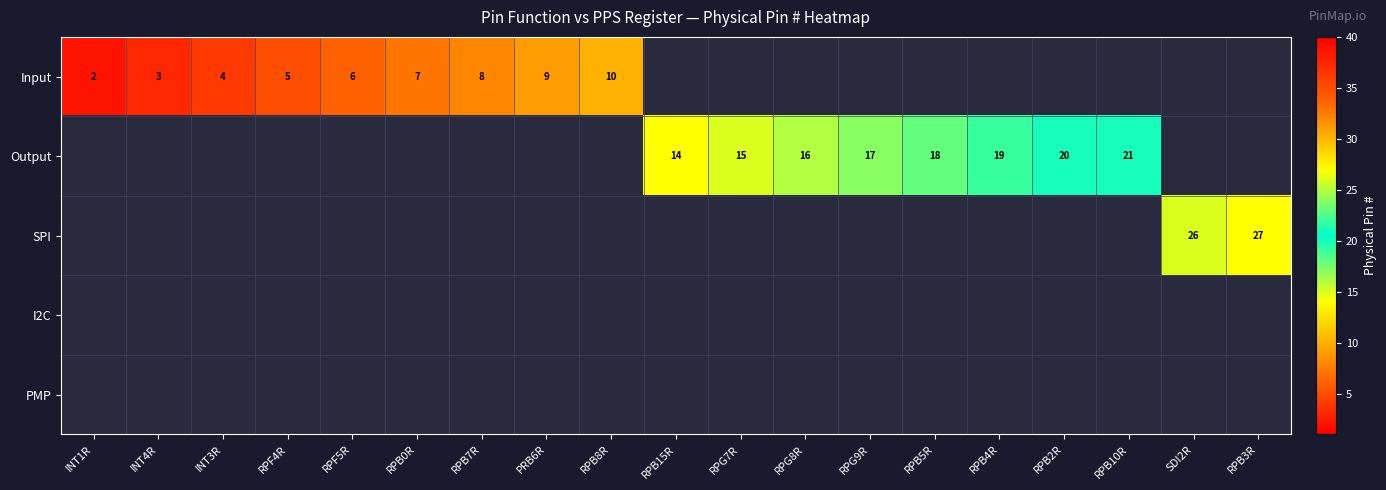

At which category is the sum across all series the highest?

RPB3R